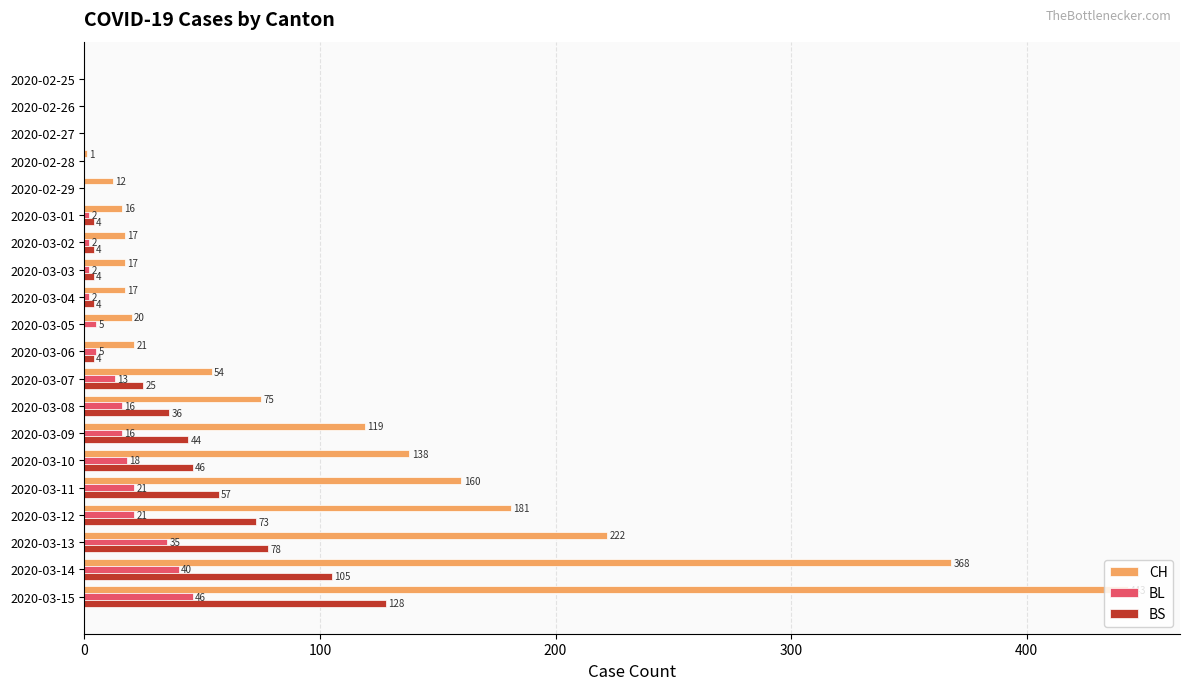

What is the average value of the BL series?

12